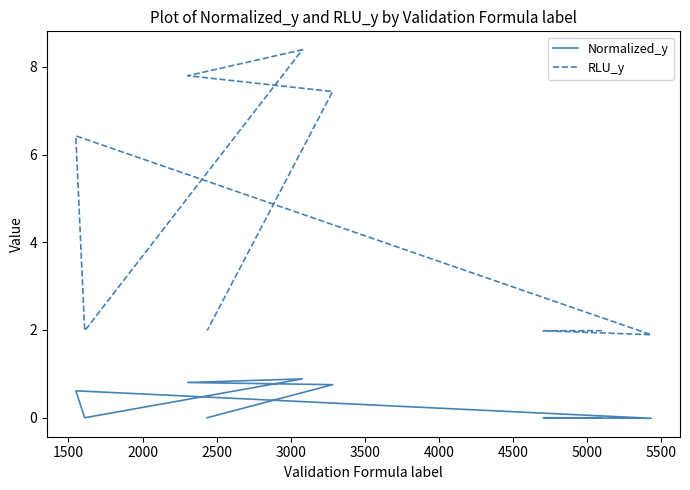

How many data points in Normalized_y are less than 0?

5